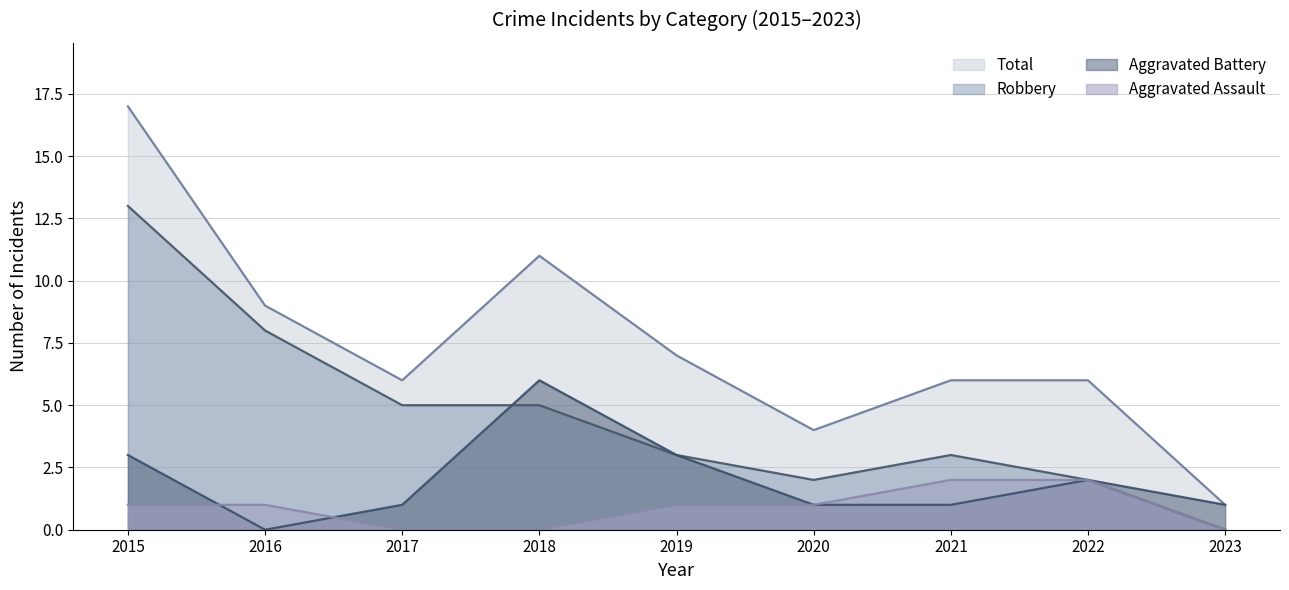

The Aggravated Assault series shows 1 at 2019. True or false?

False